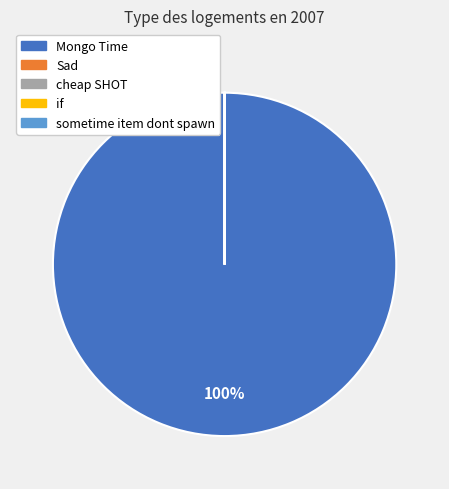

Does any single category account for the majority?

Yes